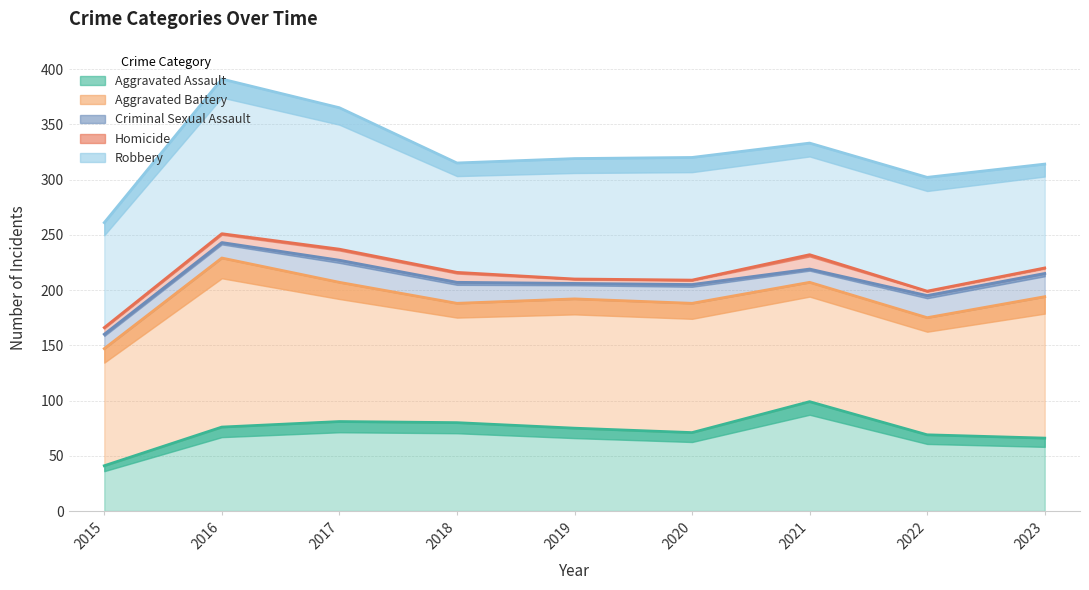

The value of Robbery at 2018 is 315. True or false?

True